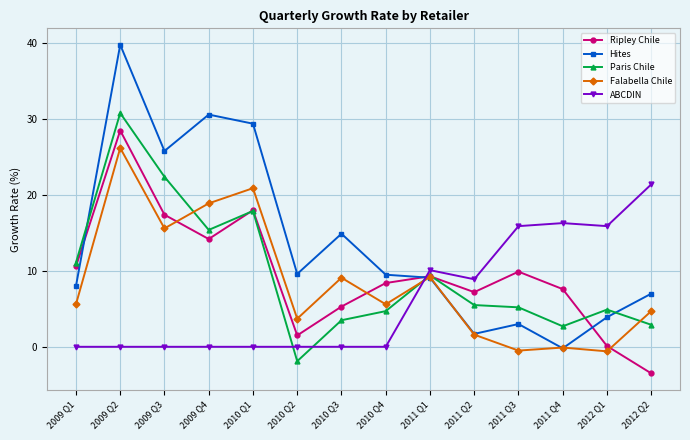

Read the Paris Chile value at 2010 Q4.

4.7